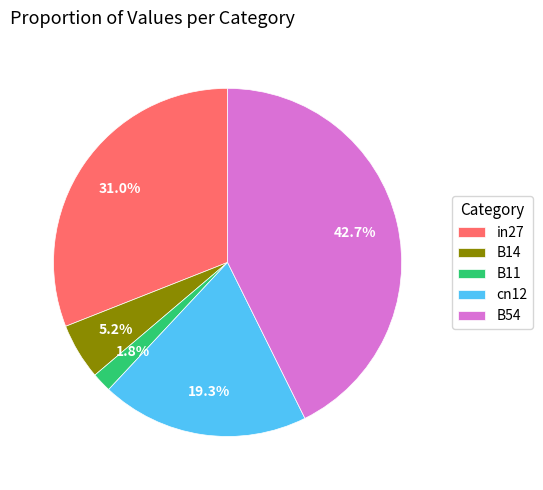

Does any single category account for the majority?

No